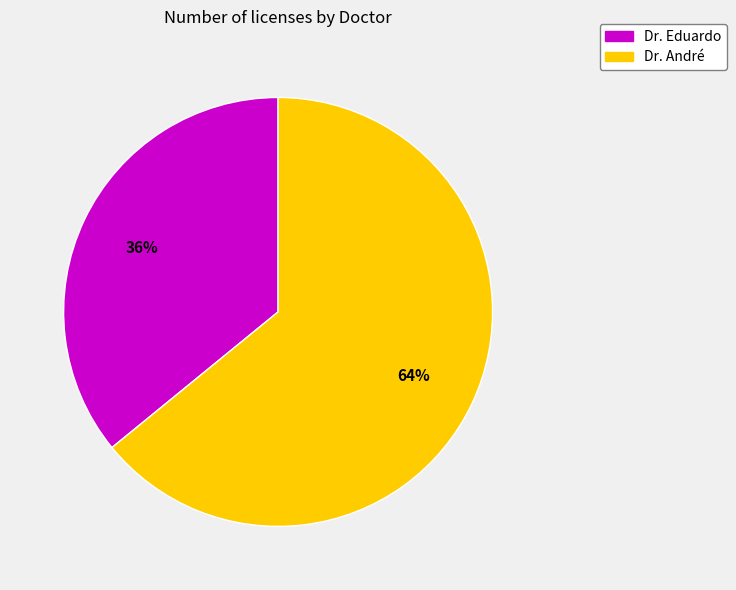

Is it true that Dr. André is 74% of the pie?

False